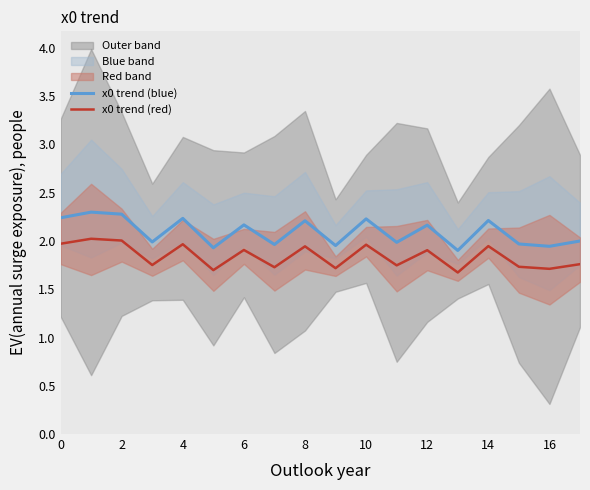

True or false: x0 trend (blue) and x0 trend (red) intersect in this chart.

False